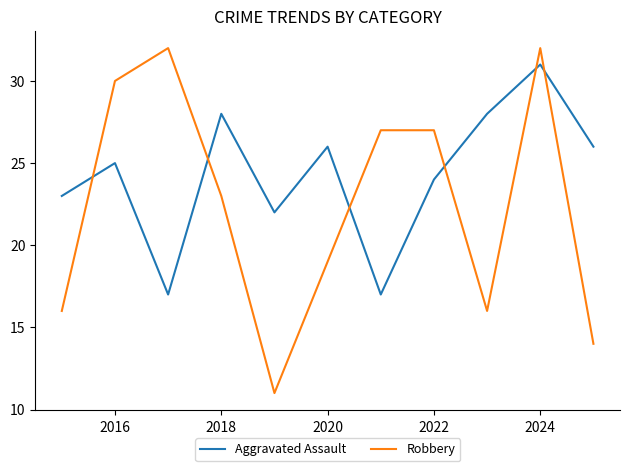

Which series has the widest spread of values?

Robbery